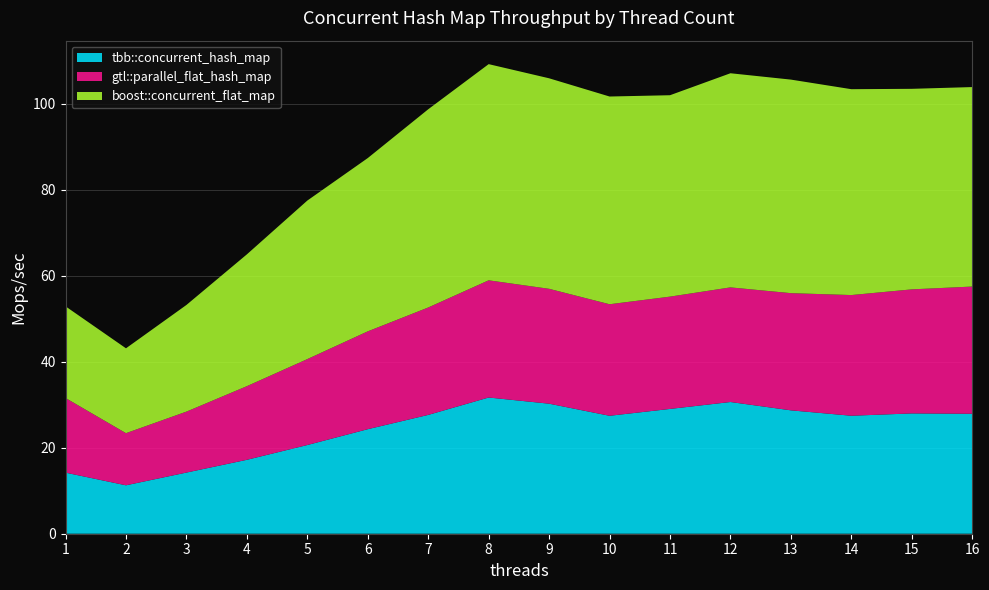

Reading right to left, what are all the values shown in this chart?

tbb::concurrent_hash_map: 16=27.9	15=28.0	14=27.4	13=28.7	12=30.6	11=29.0	10=27.4	9=30.2	8=31.7	7=27.6	6=24.3	5=20.6	4=17.2	3=14.2	2=11.3	1=14.2
gtl::parallel_flat_hash_map: 16=29.6	15=28.8	14=28.1	13=27.2	12=26.6	11=26.1	10=25.9	9=26.7	8=27.2	7=25.0	6=22.7	5=20.0	4=17.1	3=14.2	2=12.1	1=17.4
boost::concurrent_flat_map: 16=46.4	15=46.6	14=47.9	13=49.6	12=49.8	11=46.8	10=48.3	9=48.9	8=50.3	7=46.1	6=40.3	5=36.9	4=30.6	3=24.8	2=19.7	1=21.3